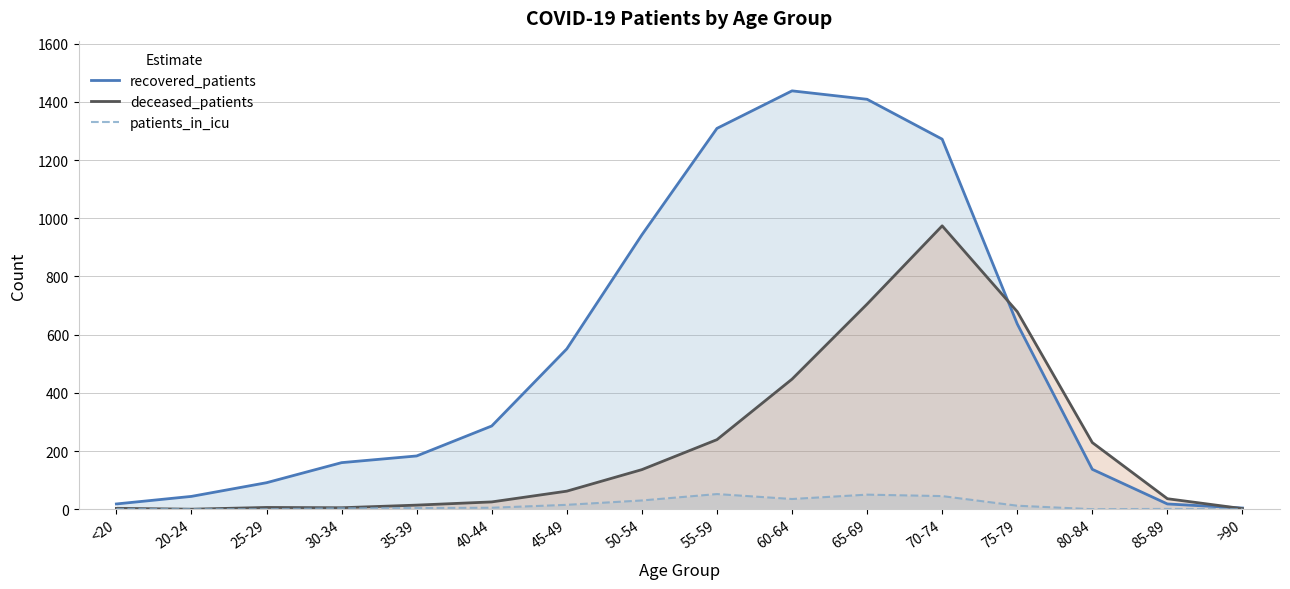

How many data points in deceased_patients are less than 62?

8